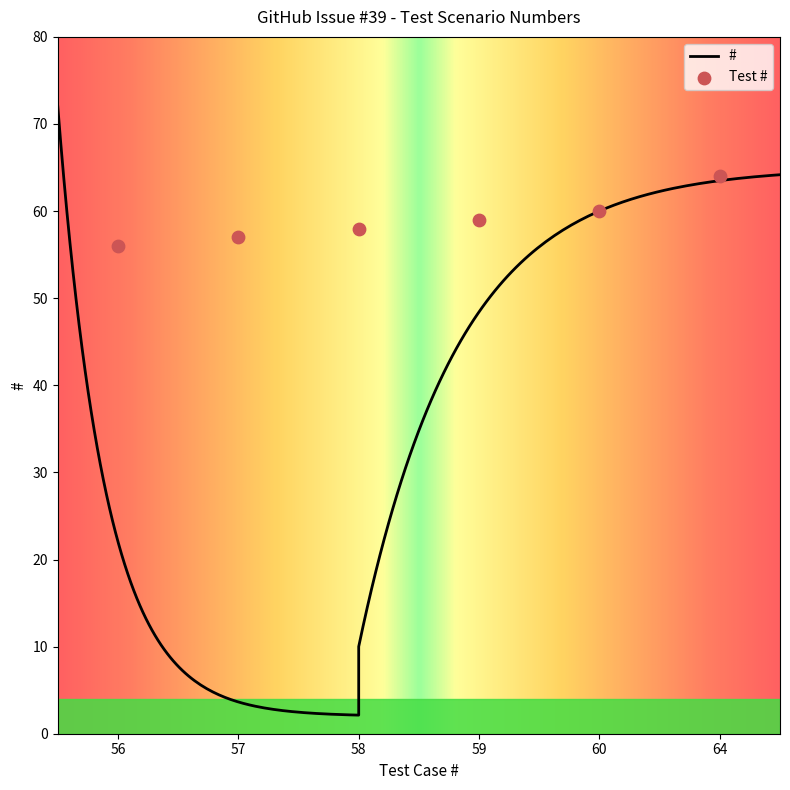

Which has a higher value, 64 or 58?

64